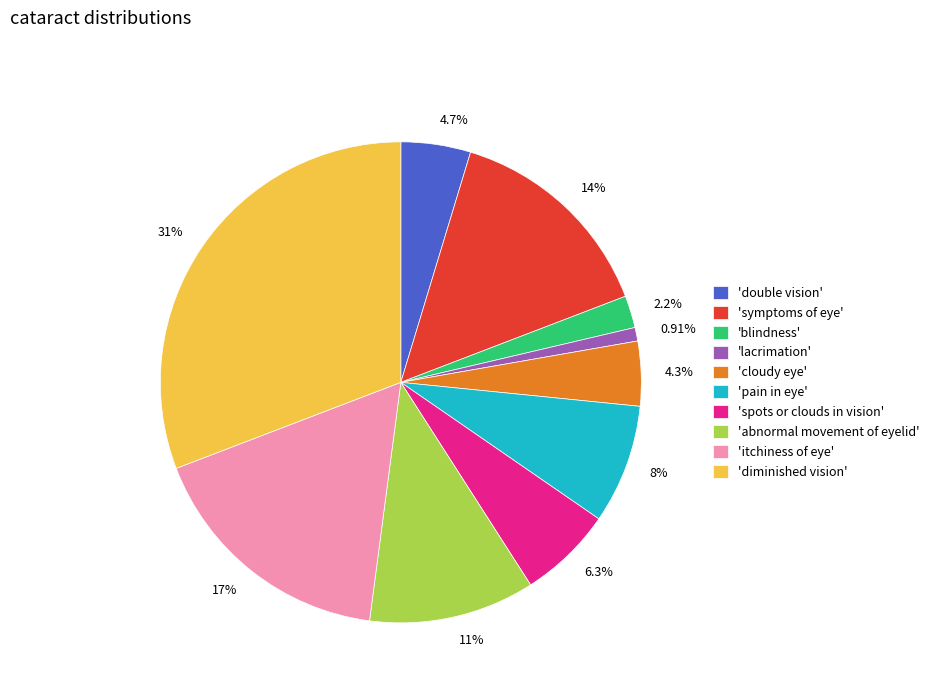

Approximately how many times larger is the value at 4.7% compared to 2.2%?

2.2